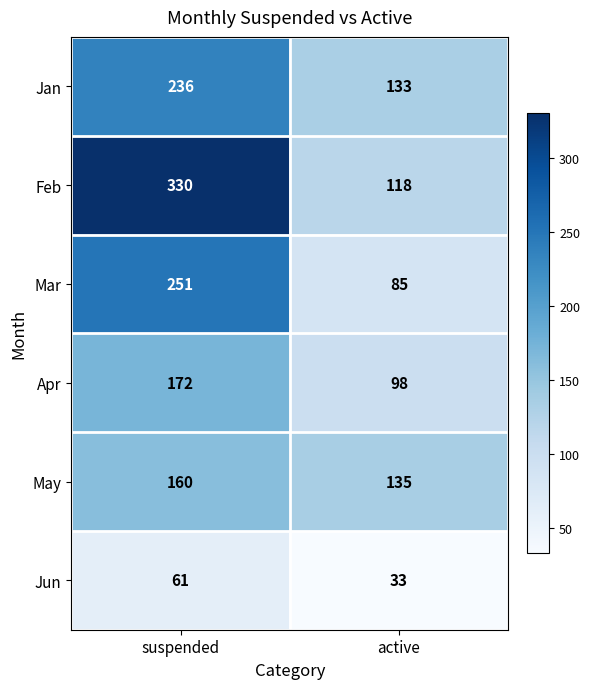

Which series changed the most between suspended and active?

Feb